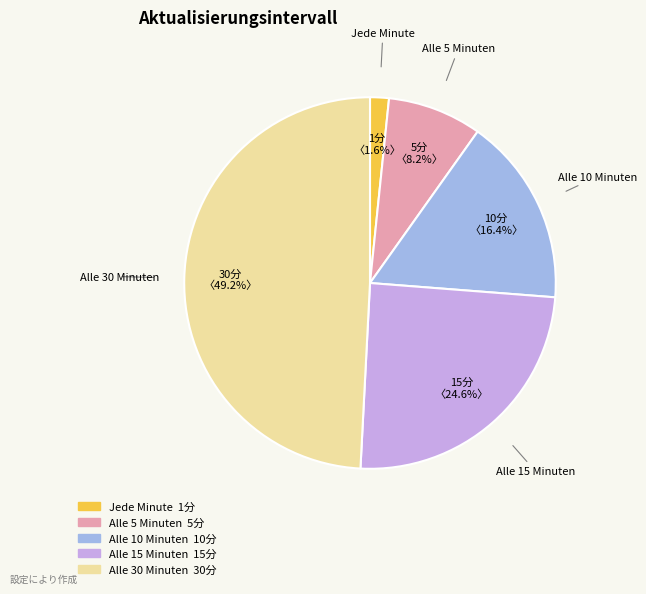

Is there a majority slice in this chart?

No